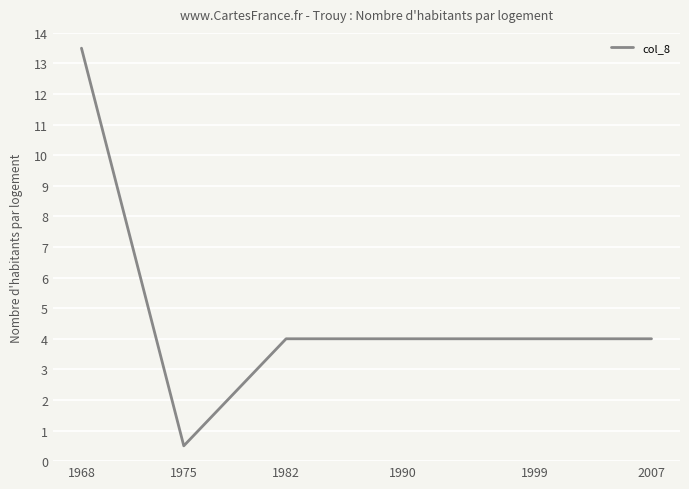

Between 1975 and 1999, which is larger?

1999